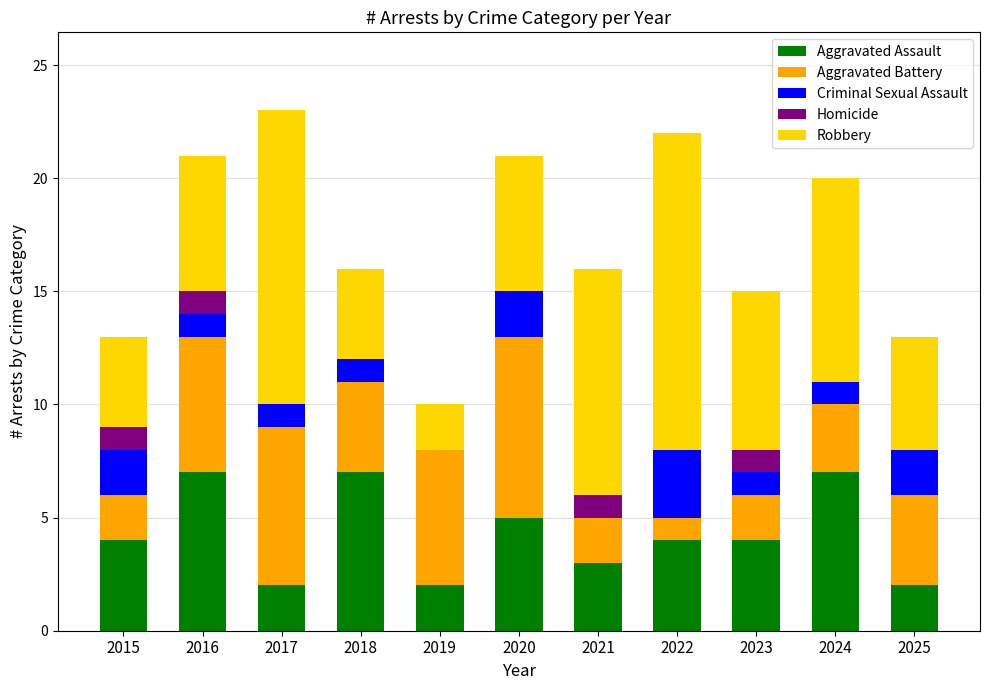

The Aggravated Assault series shows 7 at 2016. True or false?

True